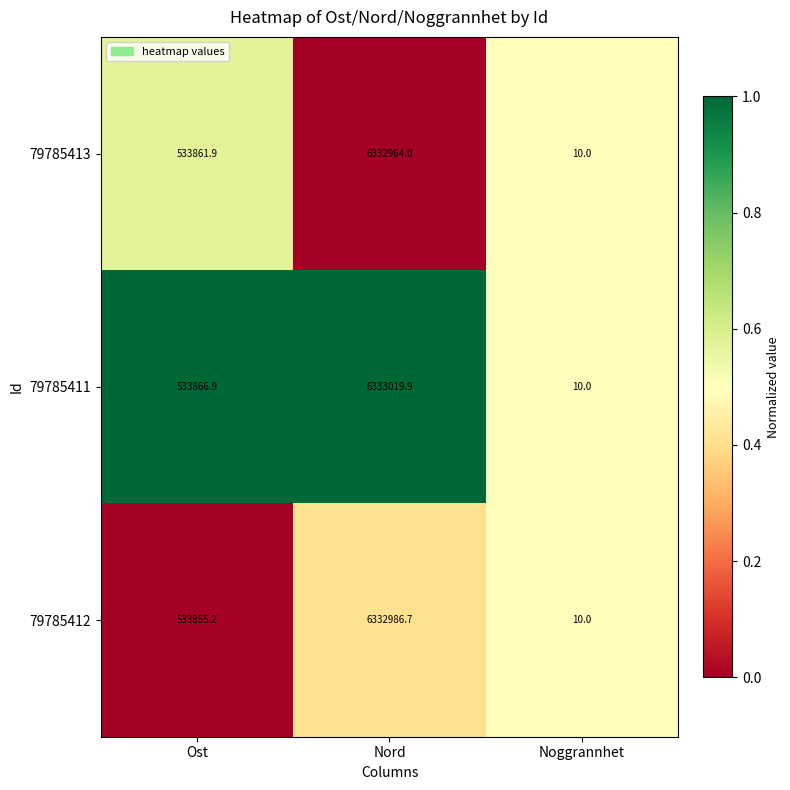

What is the difference between the 79785412 values at Ost and Noggrannhet?

533845.2